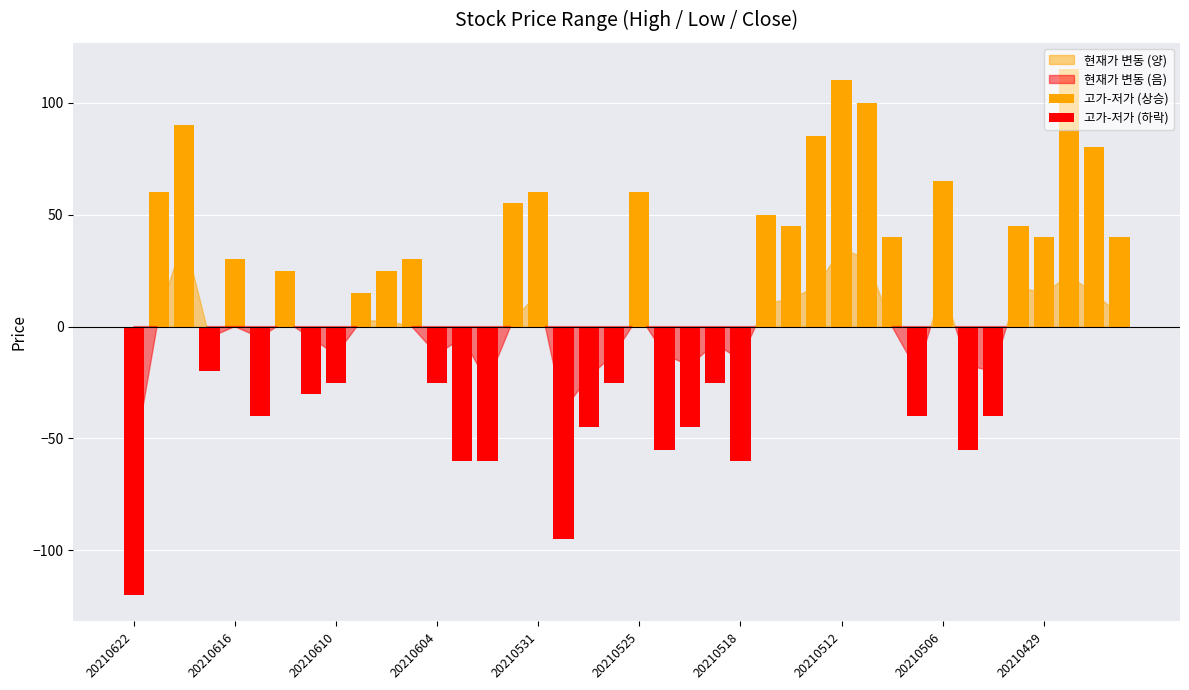

The 고가-저가 (하락) series shows 54 at 20210506. True or false?

False